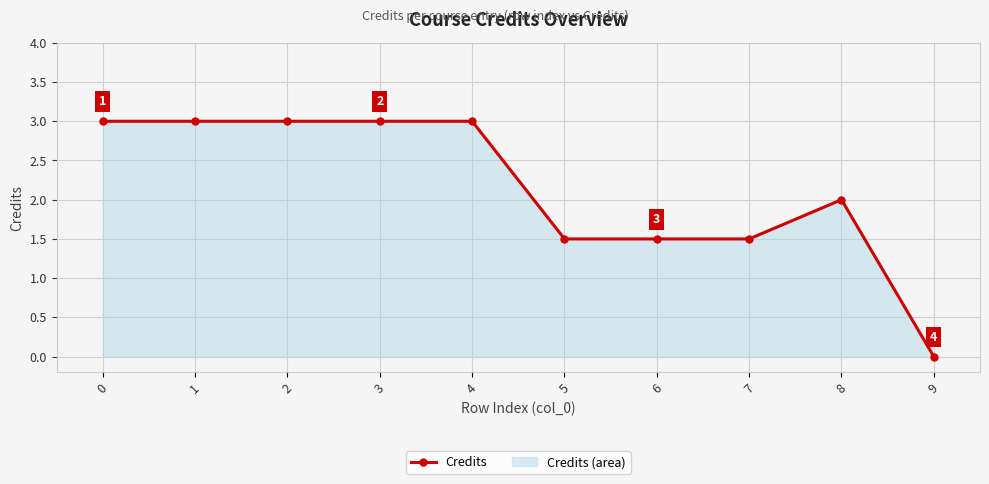

Reading left to right, transcribe all the data shown in this chart.

0=3.0	1=3.0	2=3.0	3=3.0	4=3.0	5=1.5	6=1.5	7=1.5	8=2.0	9=0.0